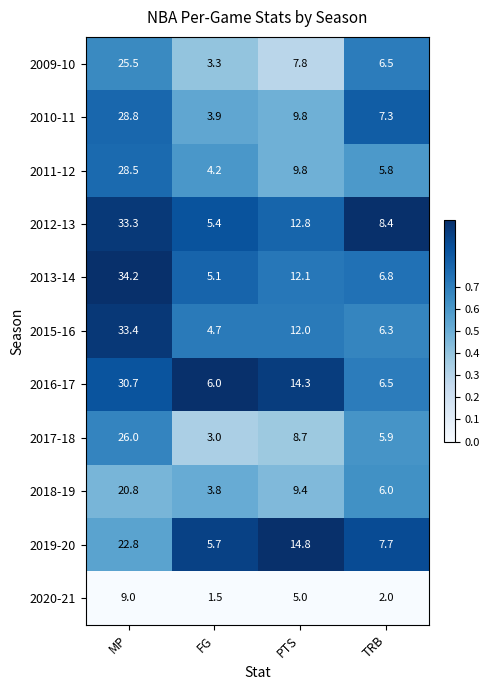

Which series has the largest range (max minus min)?

2013-14